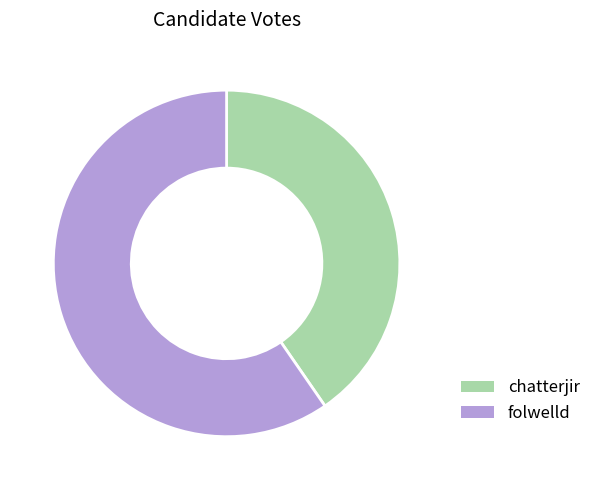

Is the sum of chatterjir and folwelld greater than half?

Yes